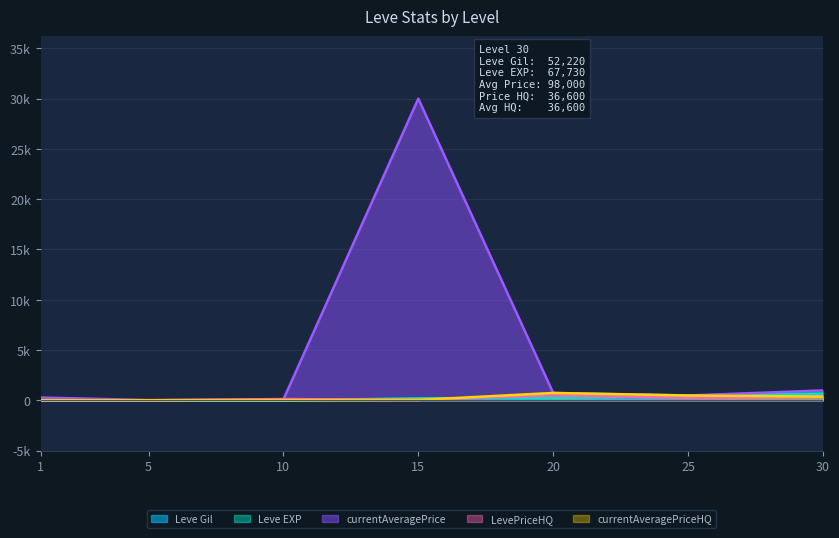

Reading right to left, extract all data points from this chart.

Leve Gil: 0.5	0.2	0.2	0.1	0.0	0.0	0.0
Leve EXP: 0.7	0.5	0.2	0.2	0.0	0.0	0.0
currentAveragePrice: 1.0	0.5	0.7	30.0	0.1	0.0	0.3
LevePriceHQ: 0.4	0.2	0.5	0.0	0.1	0.0	0.0
currentAveragePriceHQ: 0.4	0.5	0.7	0.0	0.0	0.0	0.0